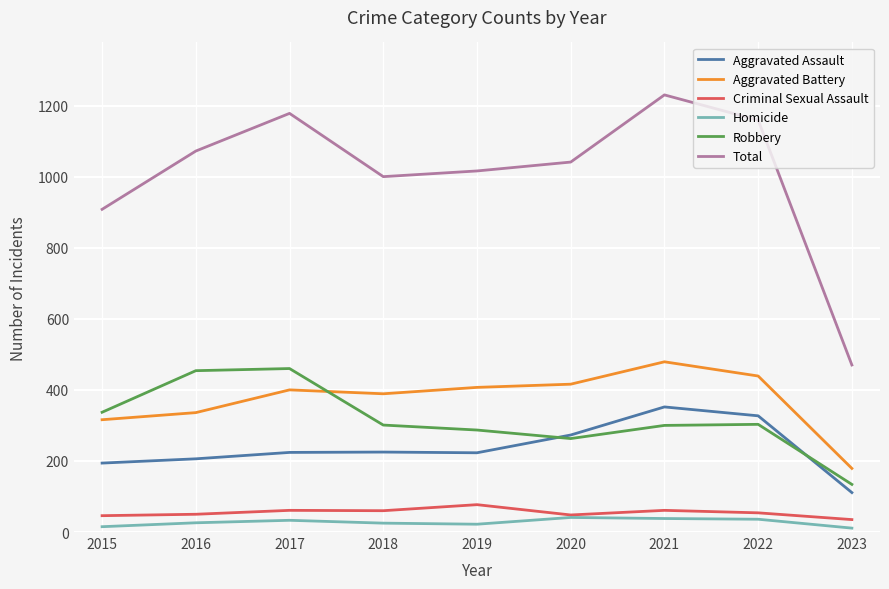

True or false: Aggravated Assault and Total cross at least once.

False